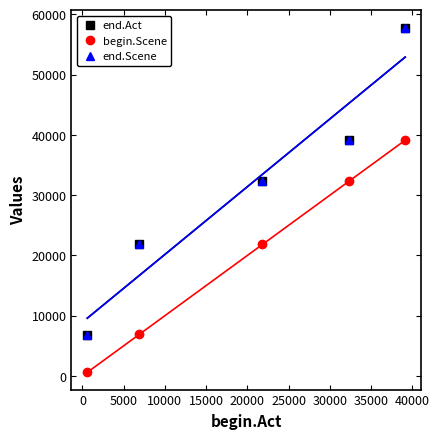

What is the value of the end.Act point at the 5th from the left?

57780